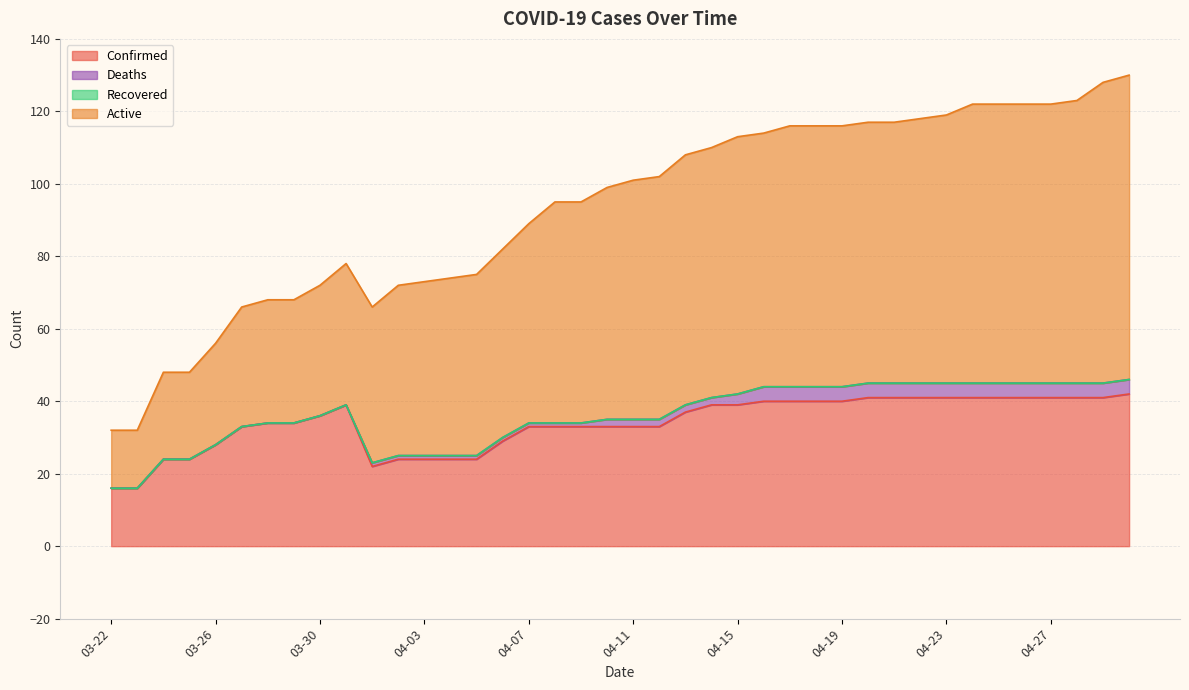

Between 04-27 and 04-04, which is larger?

04-27